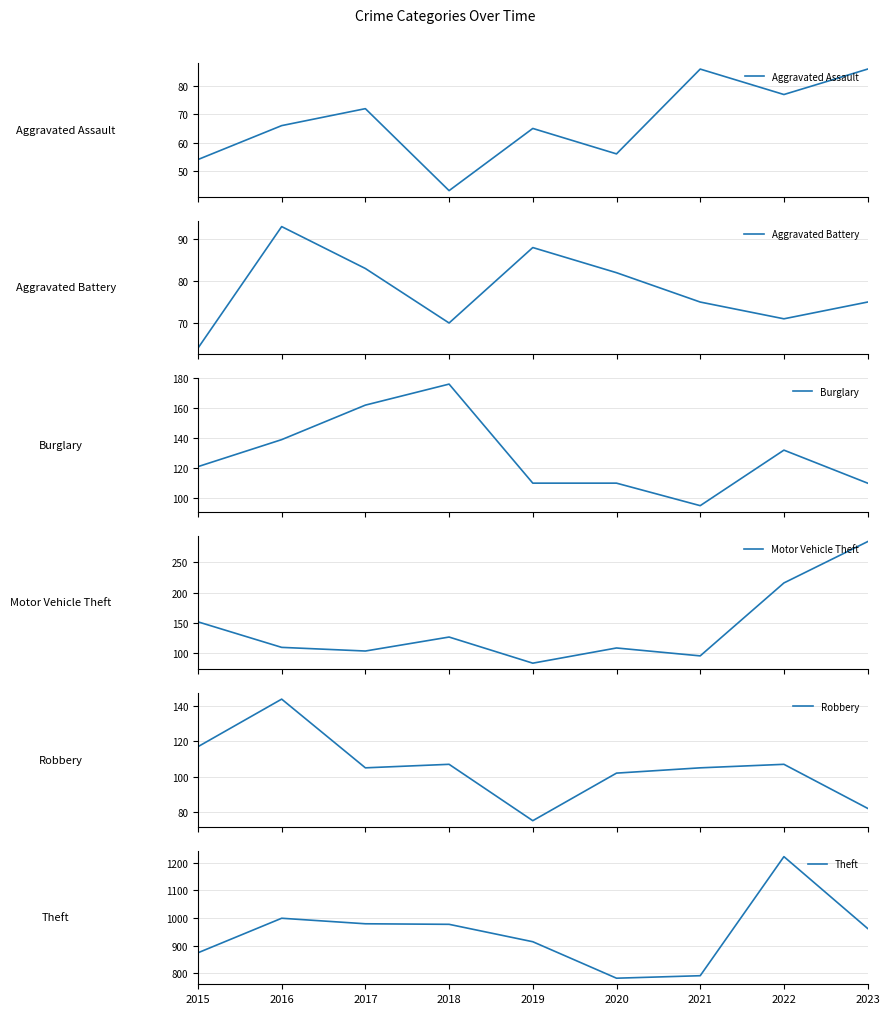

The value of Robbery at 2022 is 59. True or false?

False